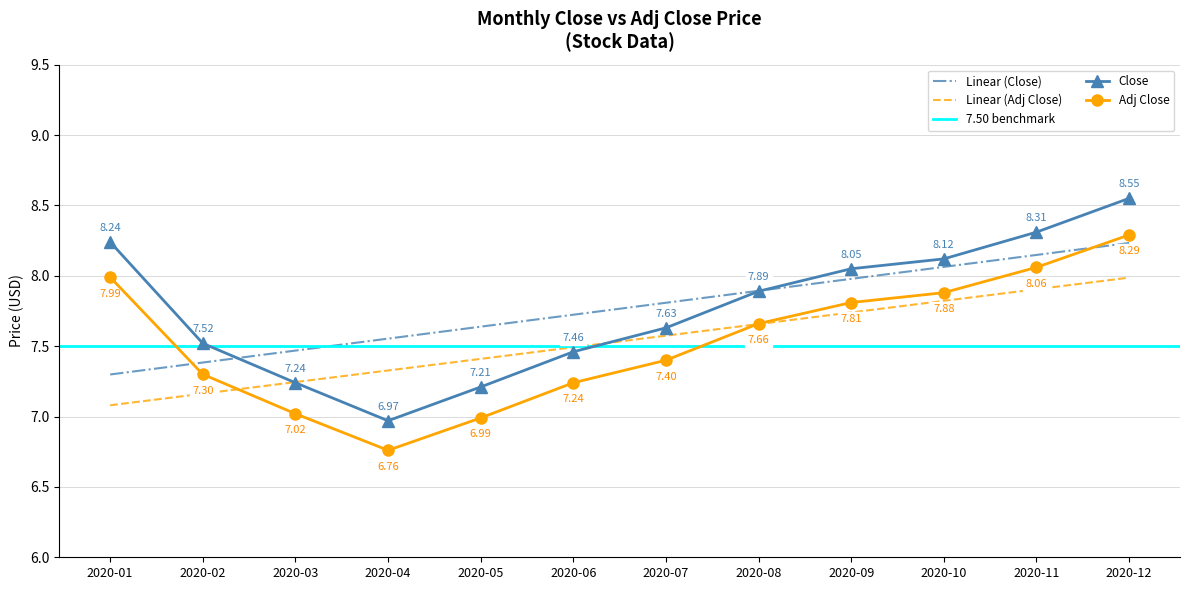

List the labels in order of Linear (Close) value, largest first.

2020-12, 2020-11, 2020-10, 2020-09, 2020-08, 2020-07, 2020-06, 2020-05, 2020-04, 2020-03, 2020-02, 2020-01